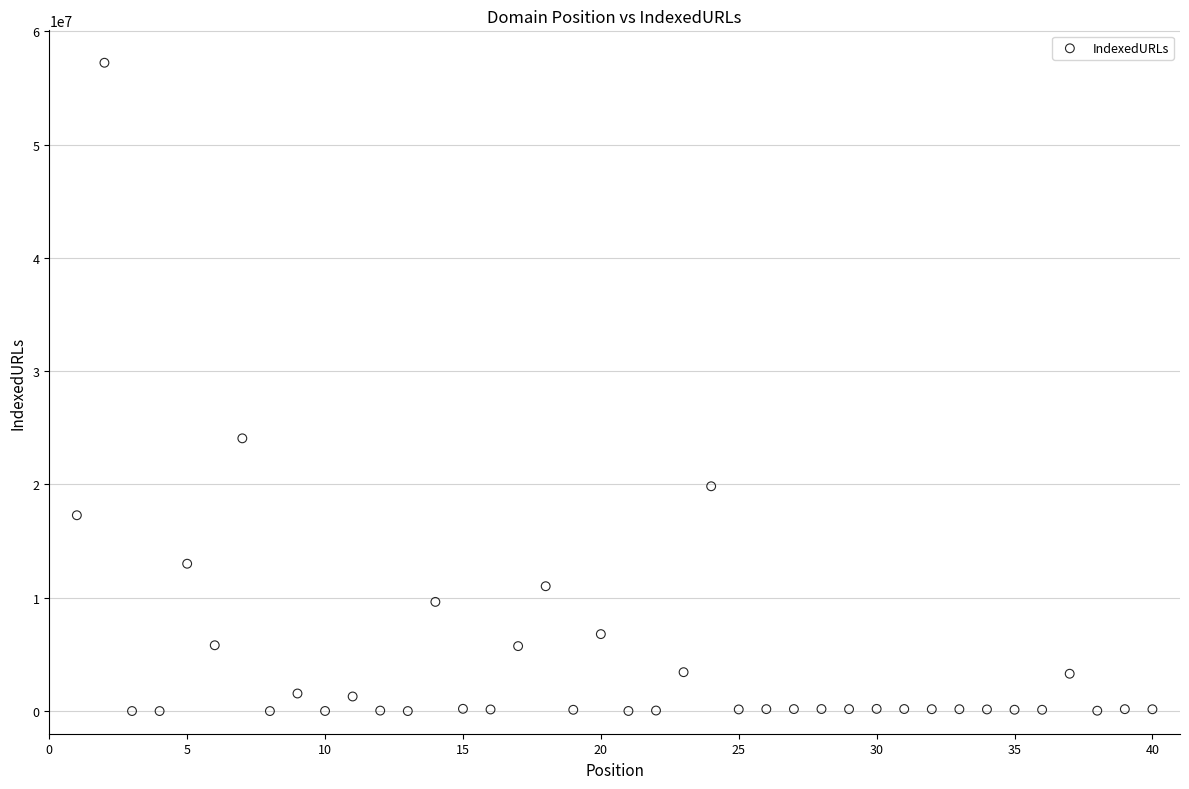

What Y value in the scatter plot is closest to 28607799?

24068843